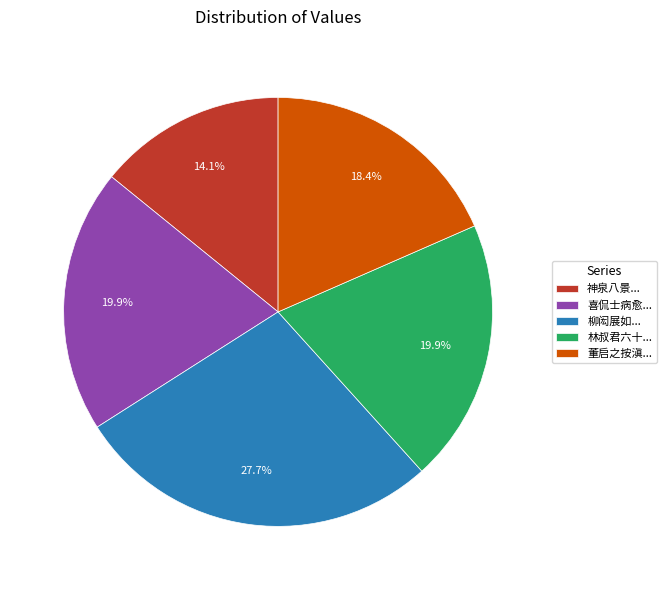

How many segments does this pie chart have?

5